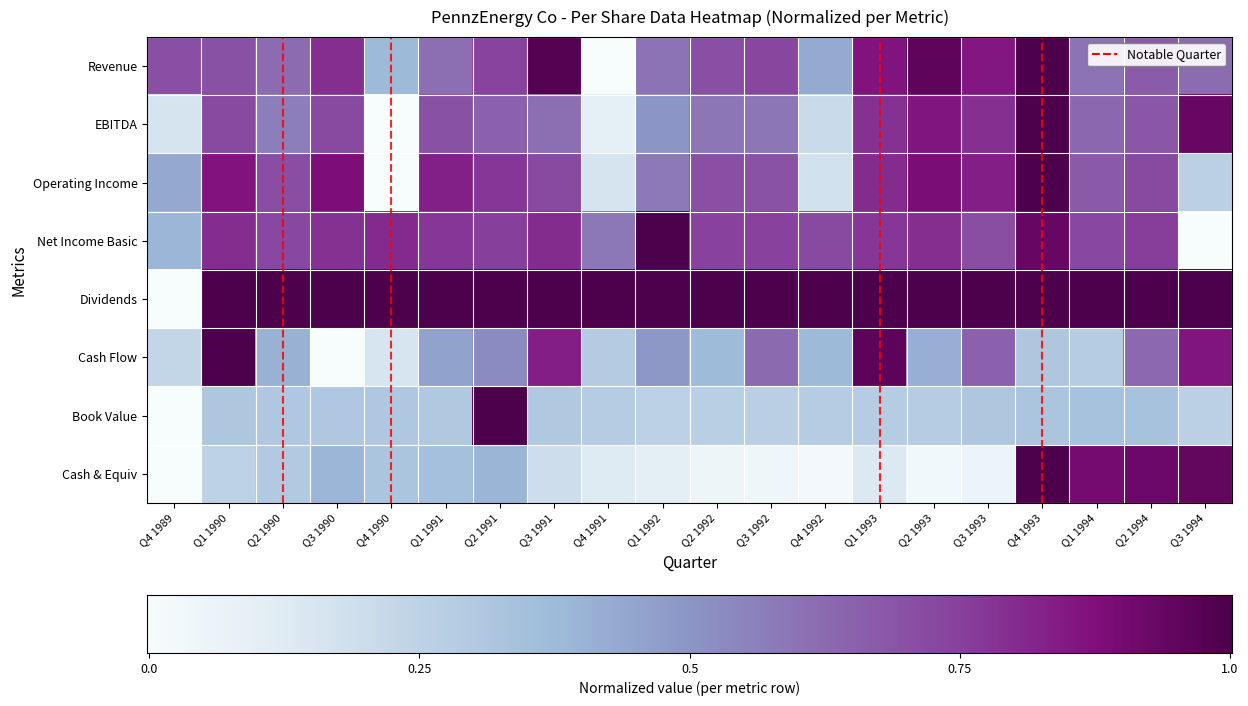

At which label is Operating Income closest to 0?

Q4 1990